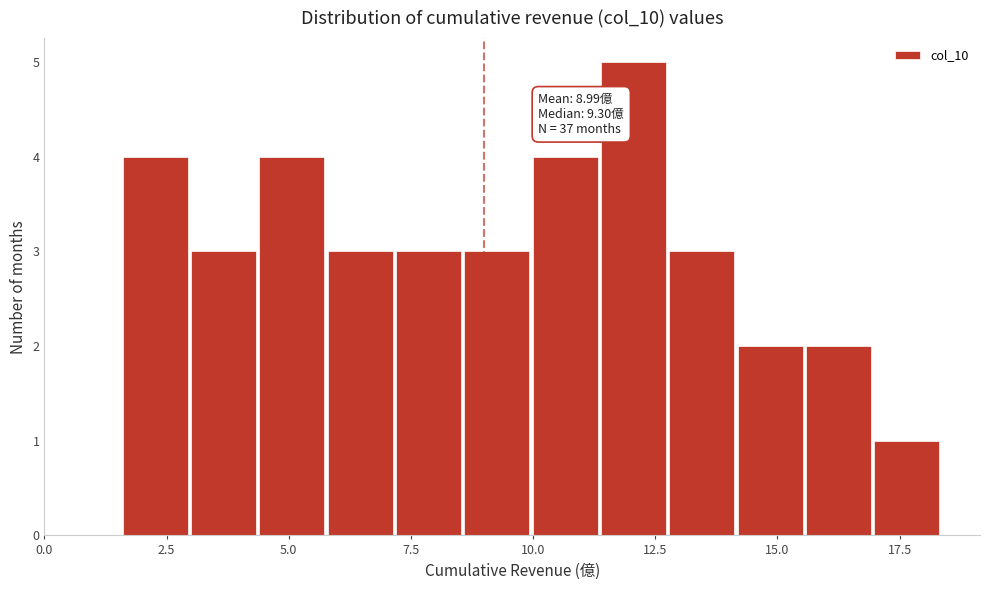

Around what value on the x-axis is the tallest bar? Give the approximate position of its centre, as read against the axis.

12.0